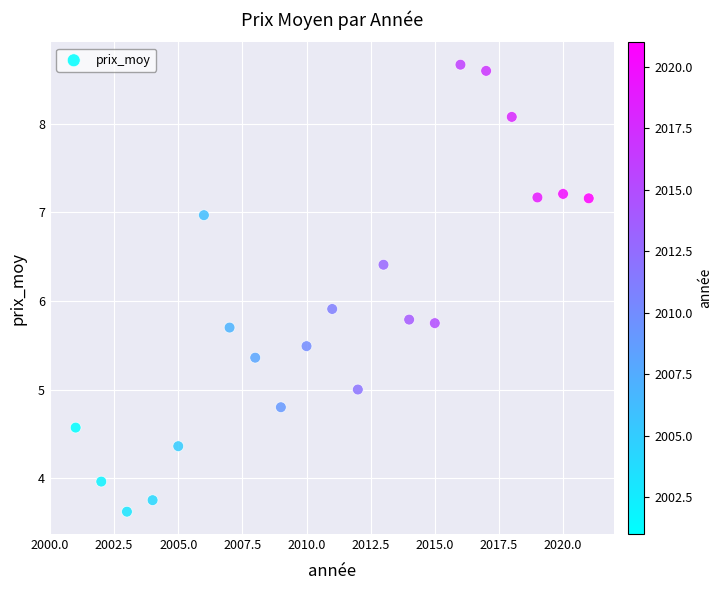

What is the range of X values (max minus min)?

20.0